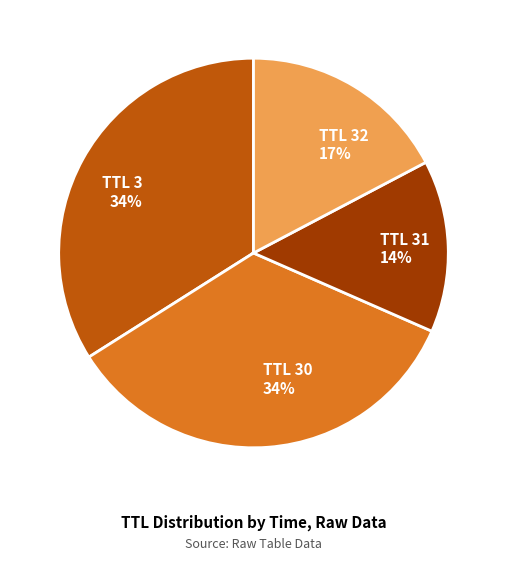

What is the smallest slice in the pie chart?

TTL 31 14%